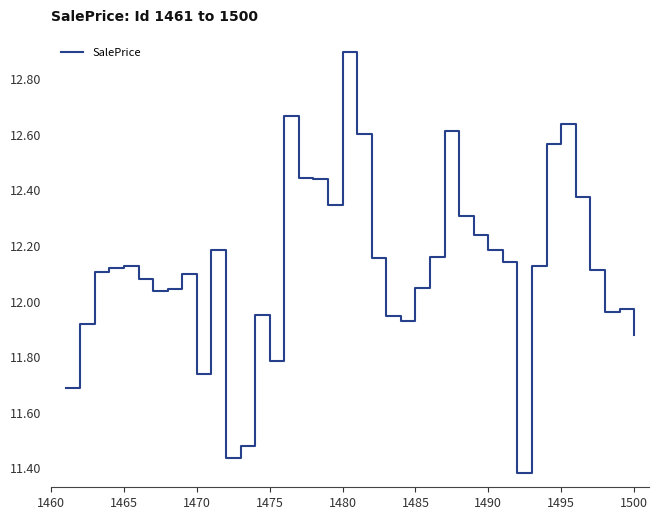

What is the difference between the maximum and minimum values?

1.5